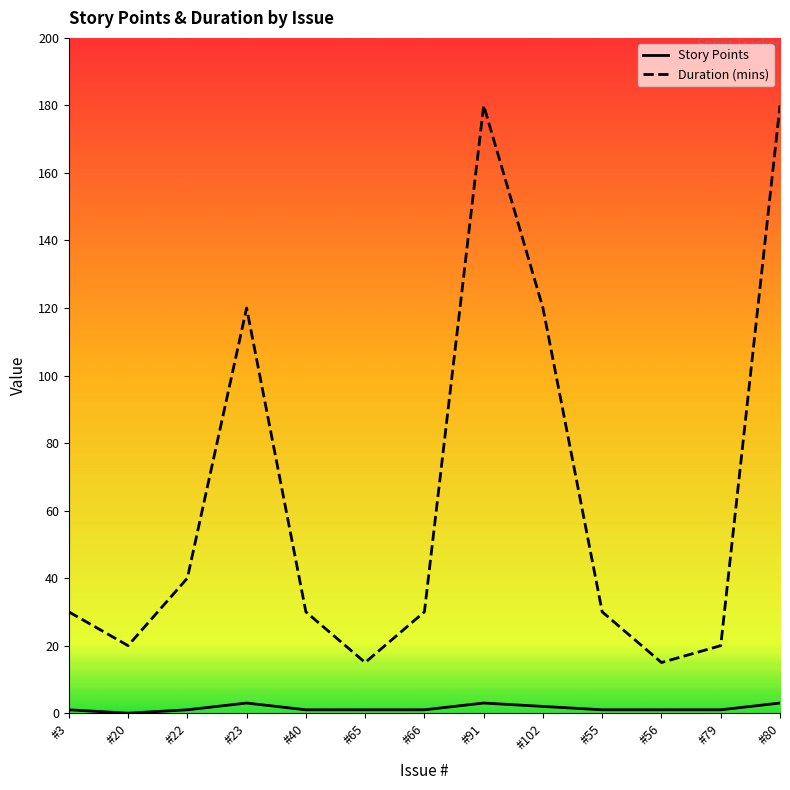

Which series has the largest total across all categories?

Duration (mins)